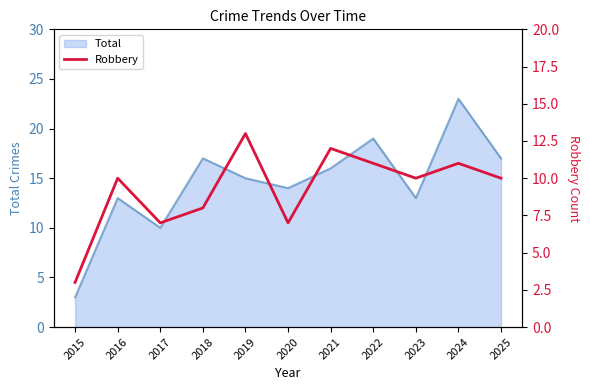

Count the values in the range 7 to 11.

8